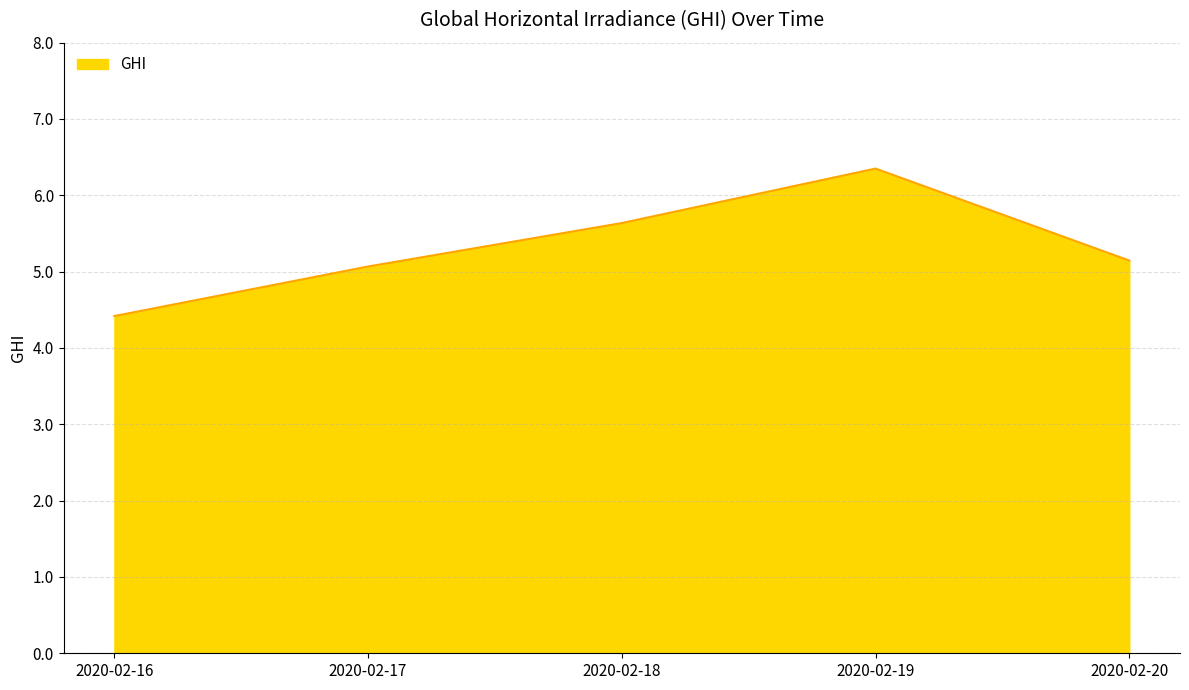

True or false: there are more than 1 points higher than both neighbors.

False